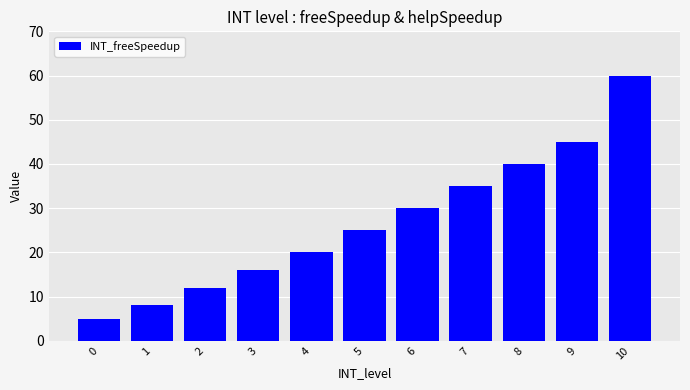

How many categories are shown in the chart?

11